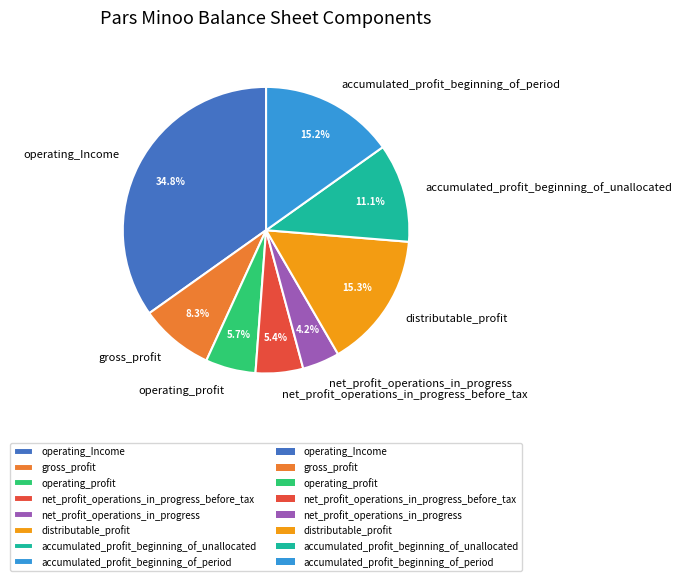

Is the sum of accumulated_profit_beginning_of_period and net_profit_operations_in_progress_before_tax greater than half?

No